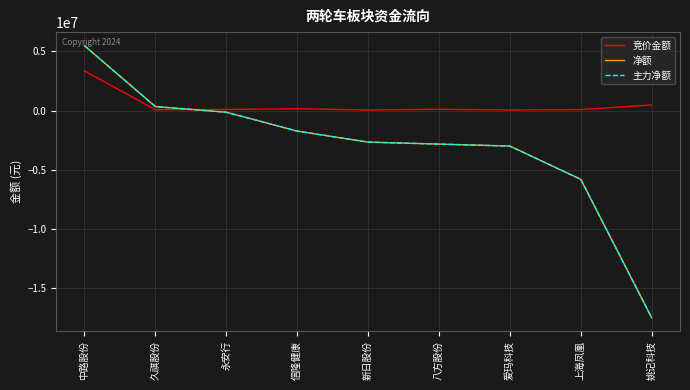

Does the chart display data point markers on the line(s)?

No